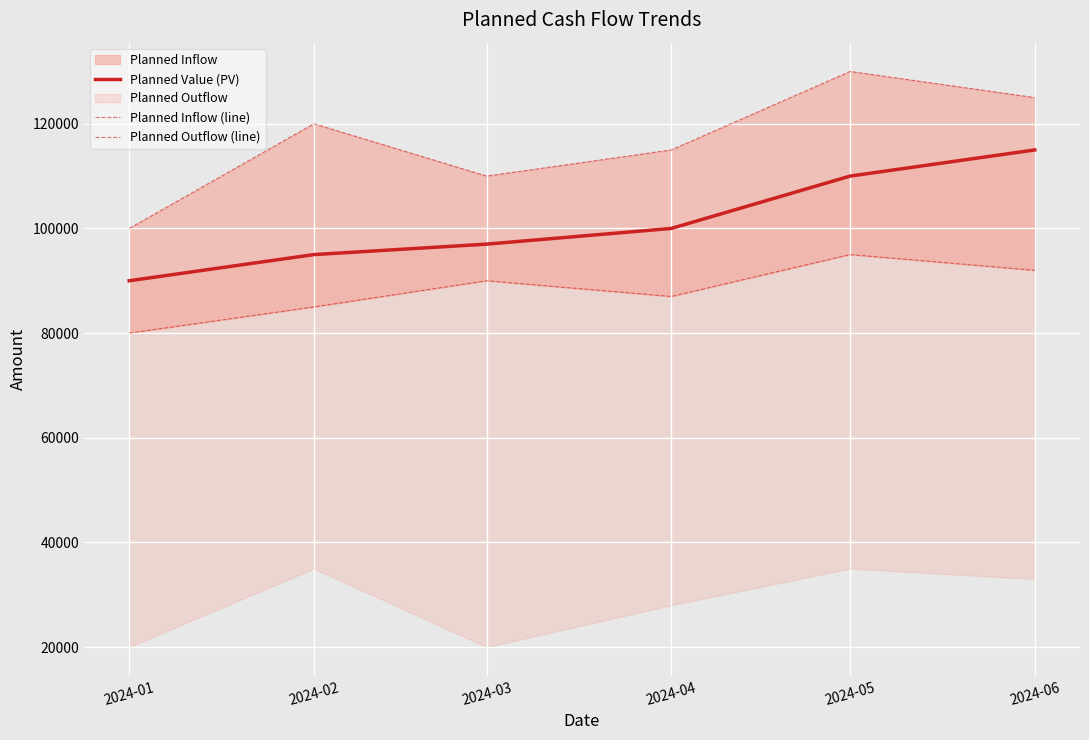

Rank the series at 2024-06 from highest to lowest value.

Planned Inflow (line), Planned Value (PV), Planned Outflow (line)